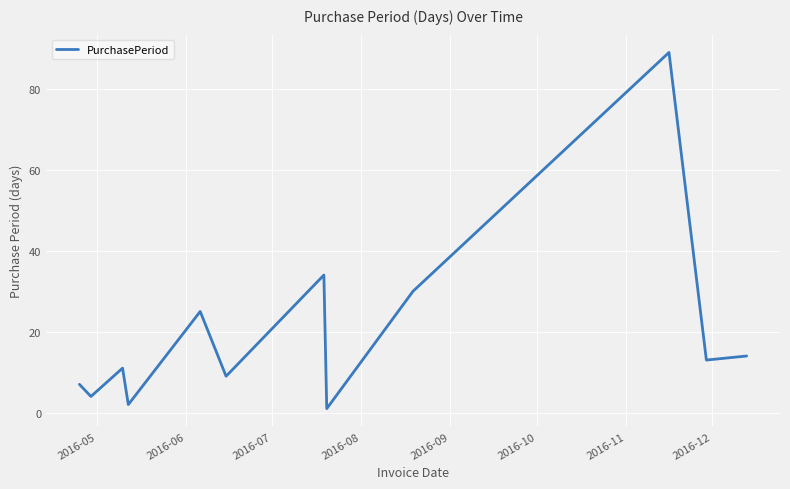

What is the maximum value shown in the chart?

89